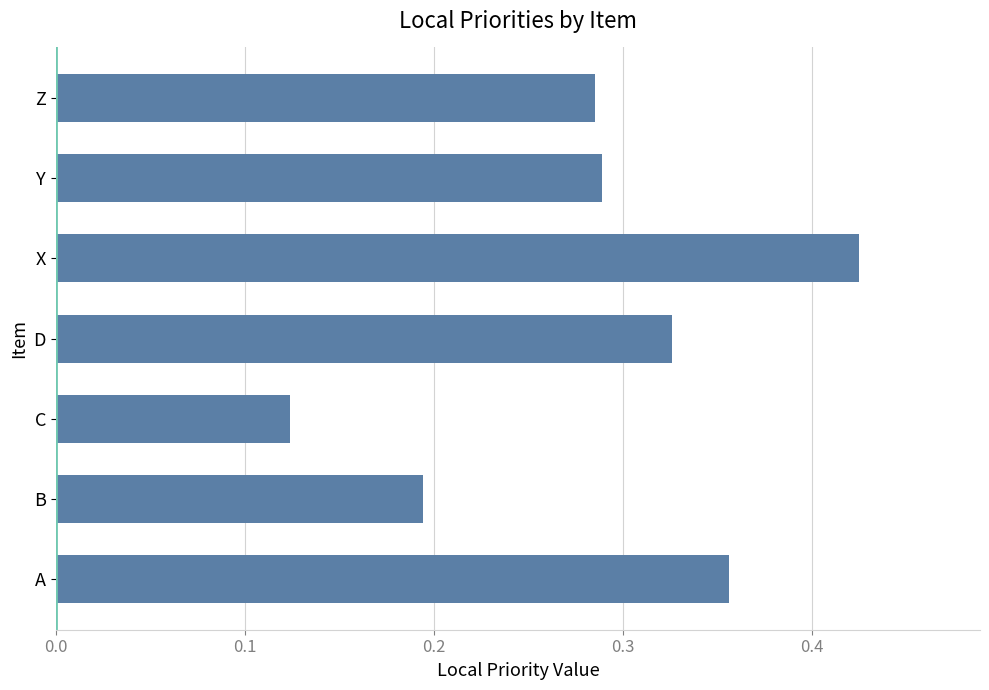

How many values are between 0 and 1?

7